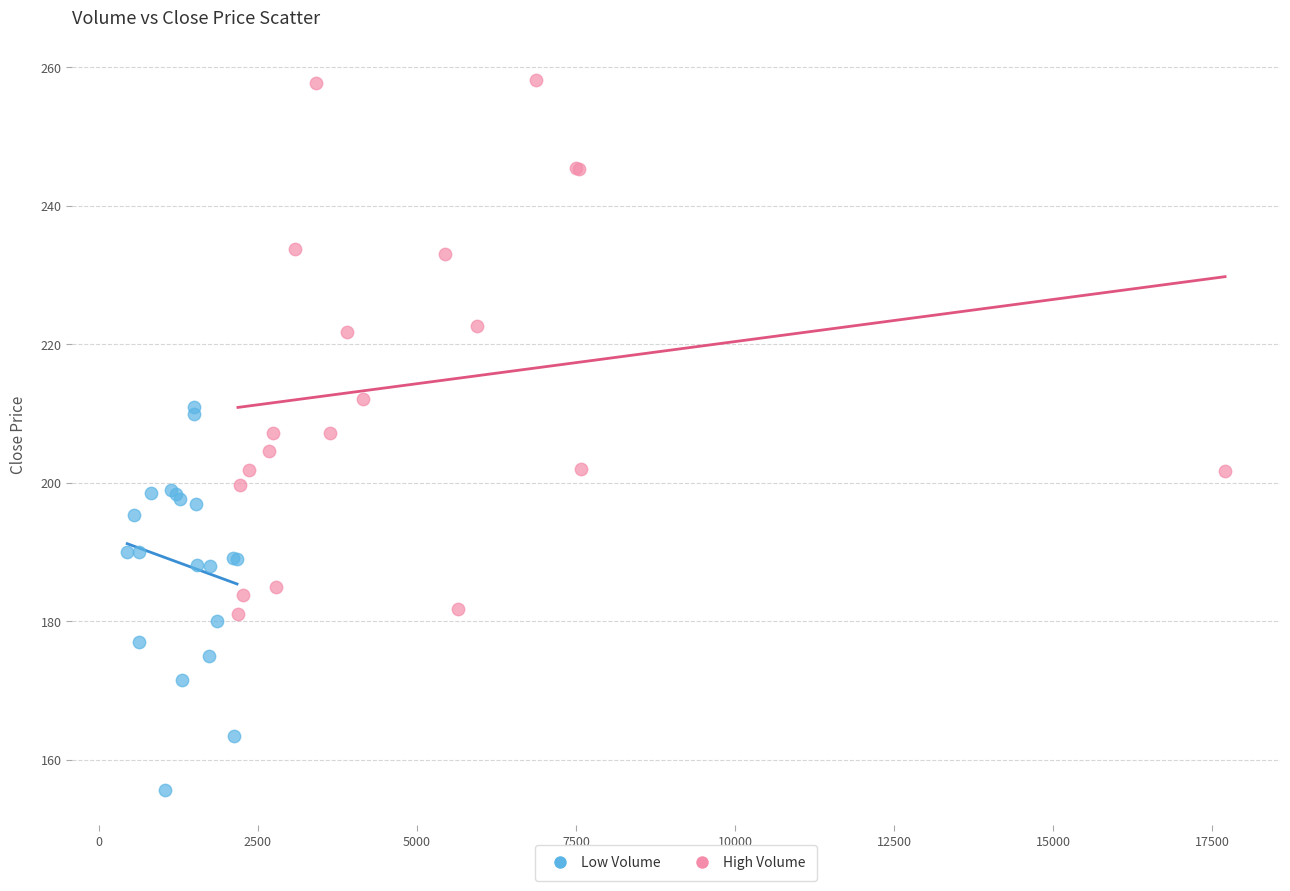

Which series reaches the maximum Y coordinate?

High Volume